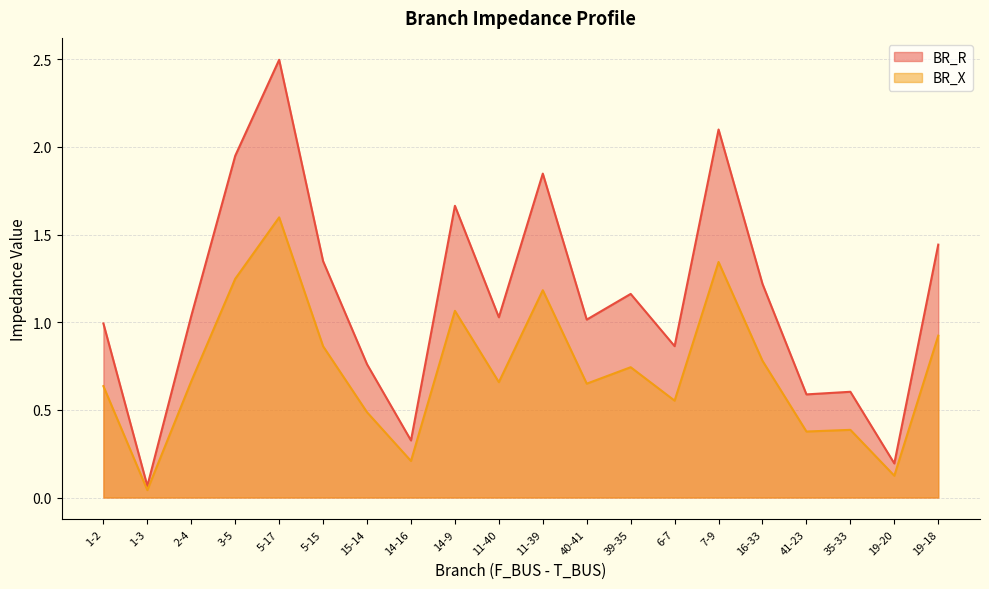

What is the value of the BR_R point at the 14th from the left?

0.9